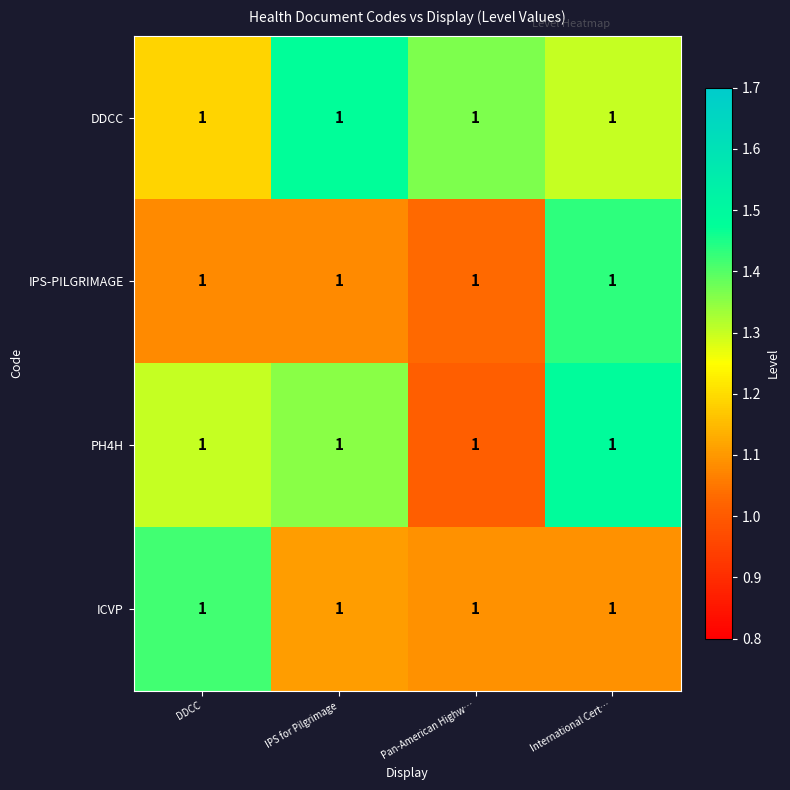

Which series has the largest range (max minus min)?

PH4H